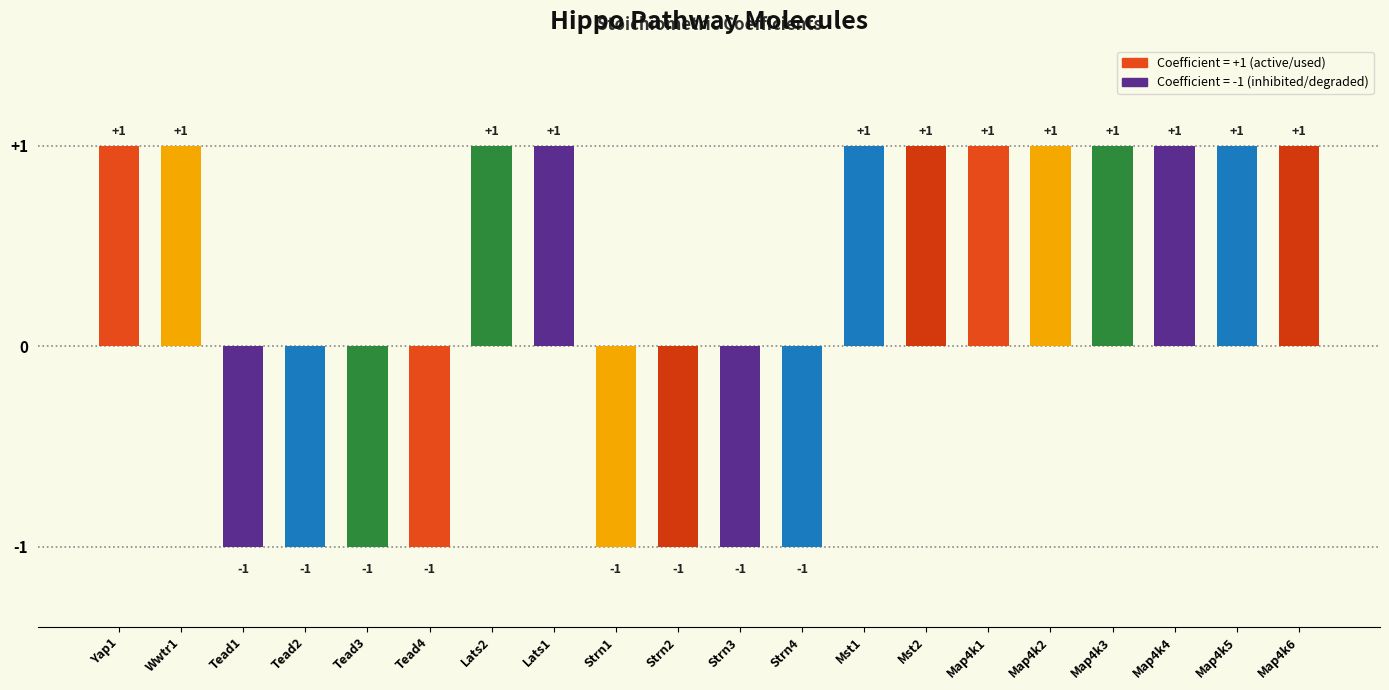

Between Map4k3 and Tead3, which is larger?

Map4k3